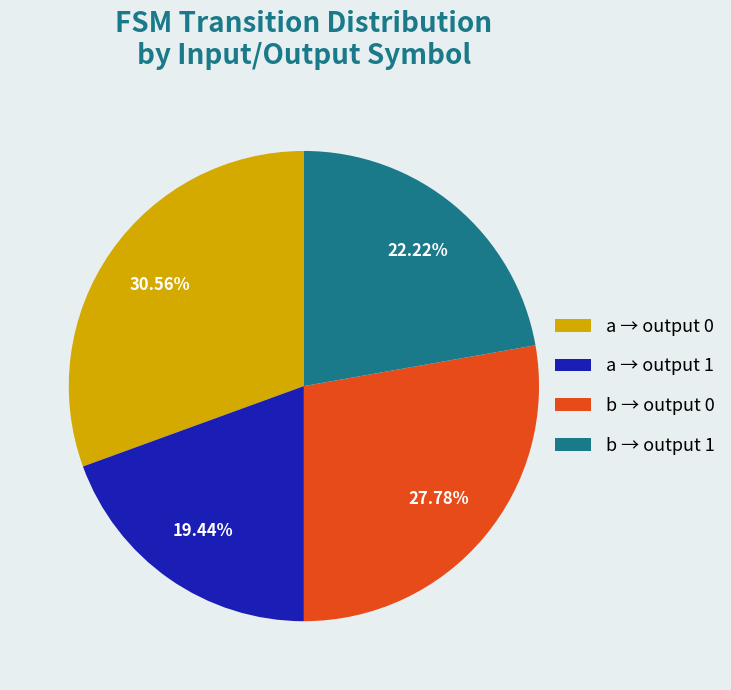

To the nearest percent, what is the difference between the largest and smallest slice percentages?

11%